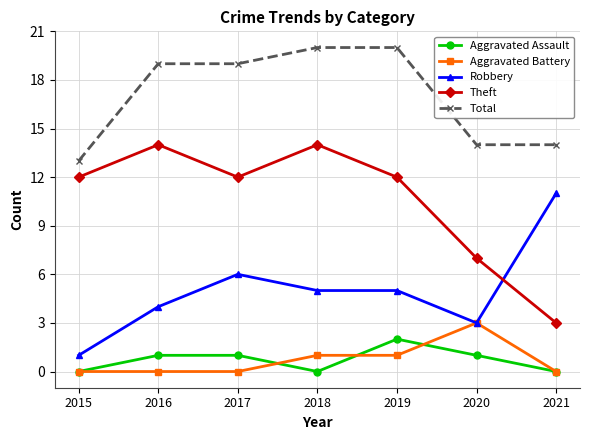

What is the lowest value of the Theft series?

3